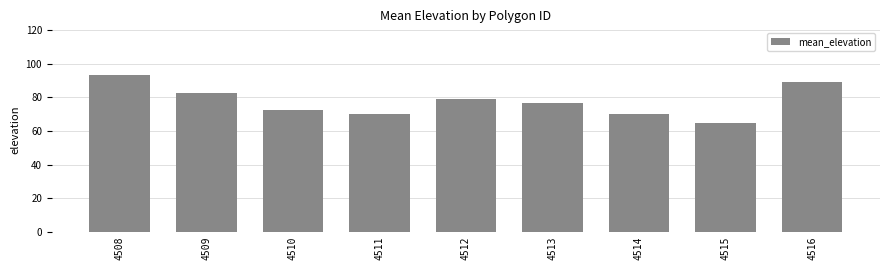

Which category has the lowest value across all series?

4515